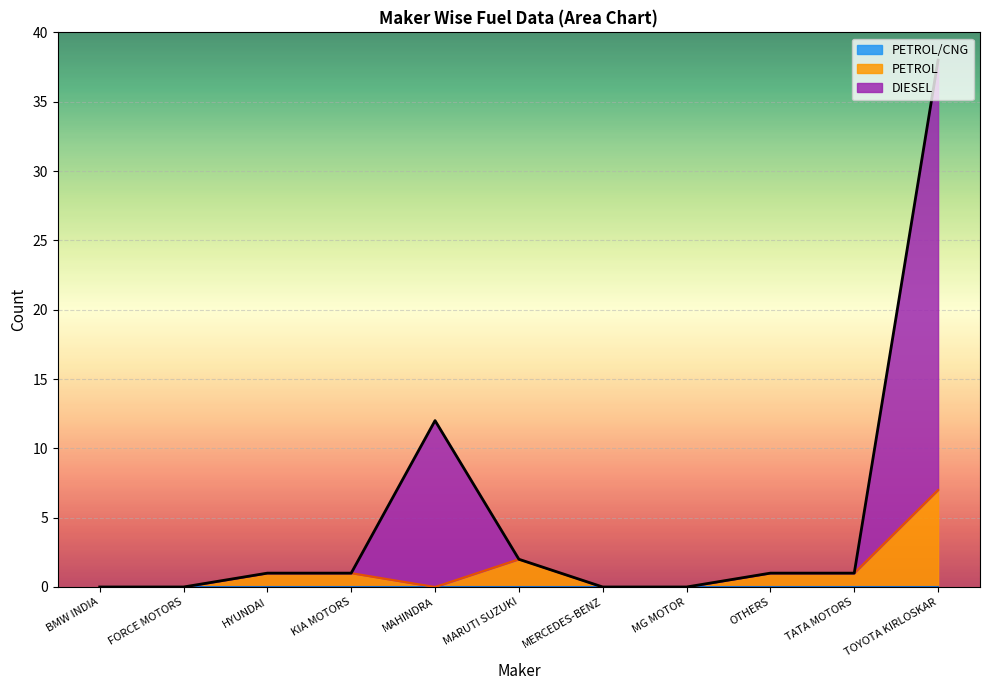

At which category is the sum across all series the highest?

TOYOTA KIRLOSKAR